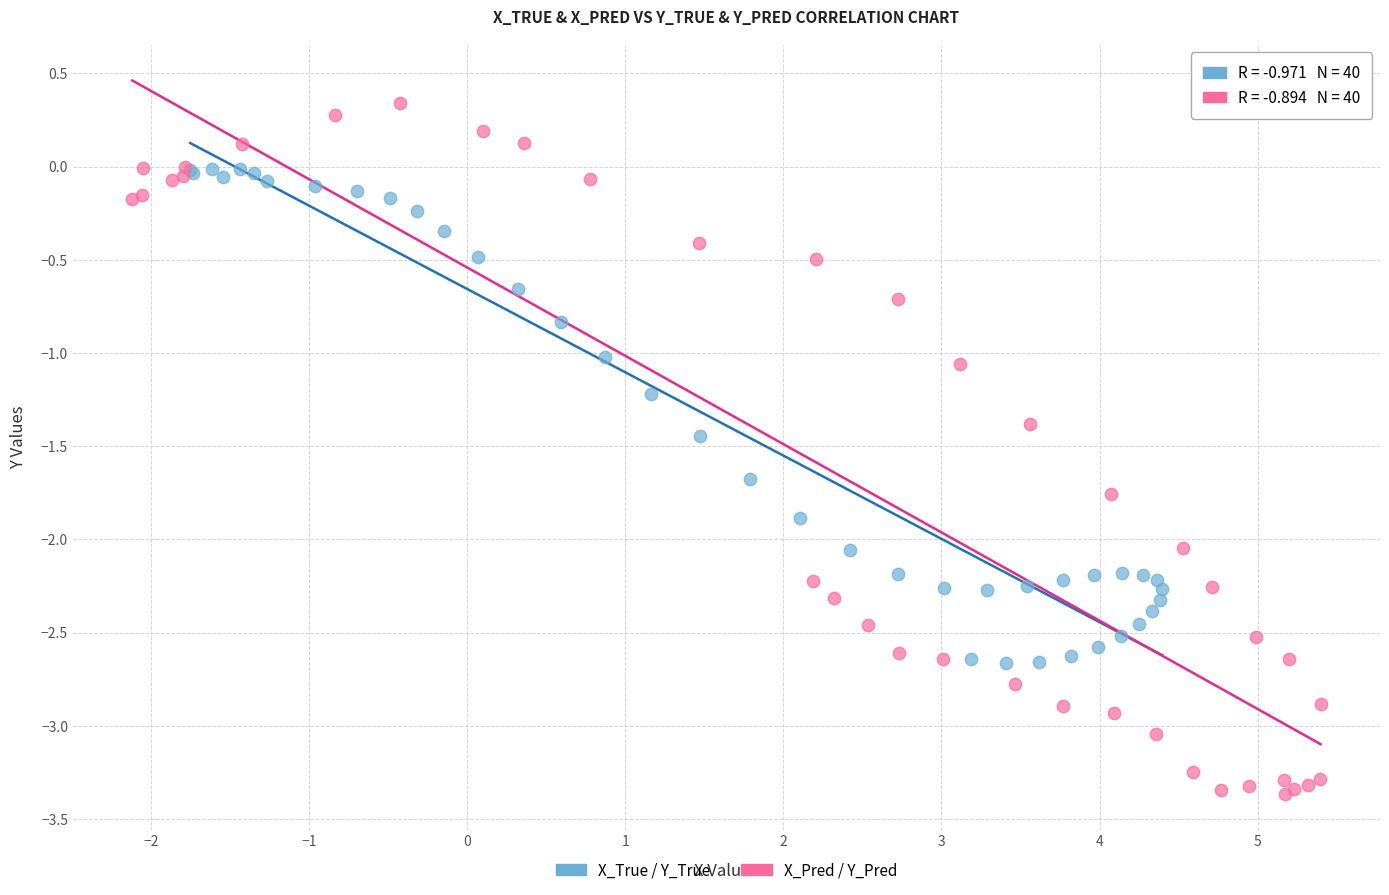

Which series reaches the maximum Y coordinate?

X_Pred / Y_Pred